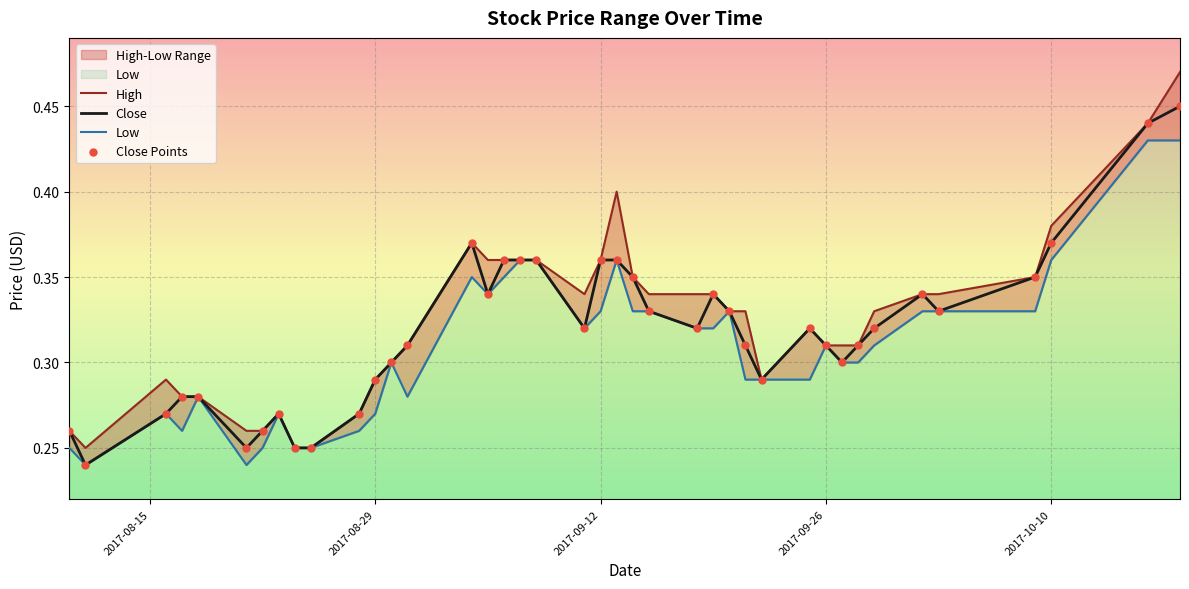

Which series has the largest total across all categories?

High